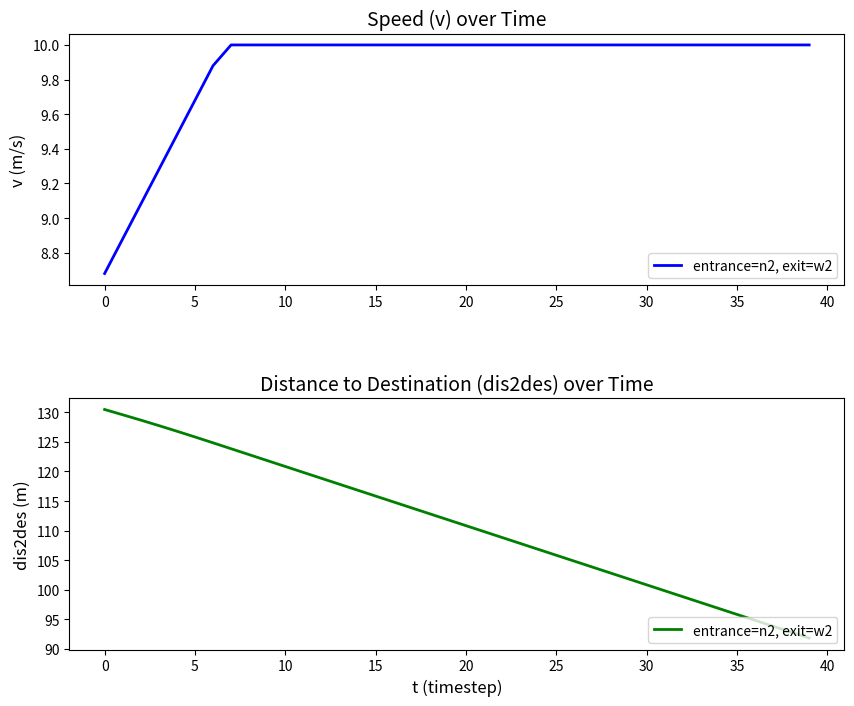

The chart shows a value of 66.3 at 32. True or false?

False